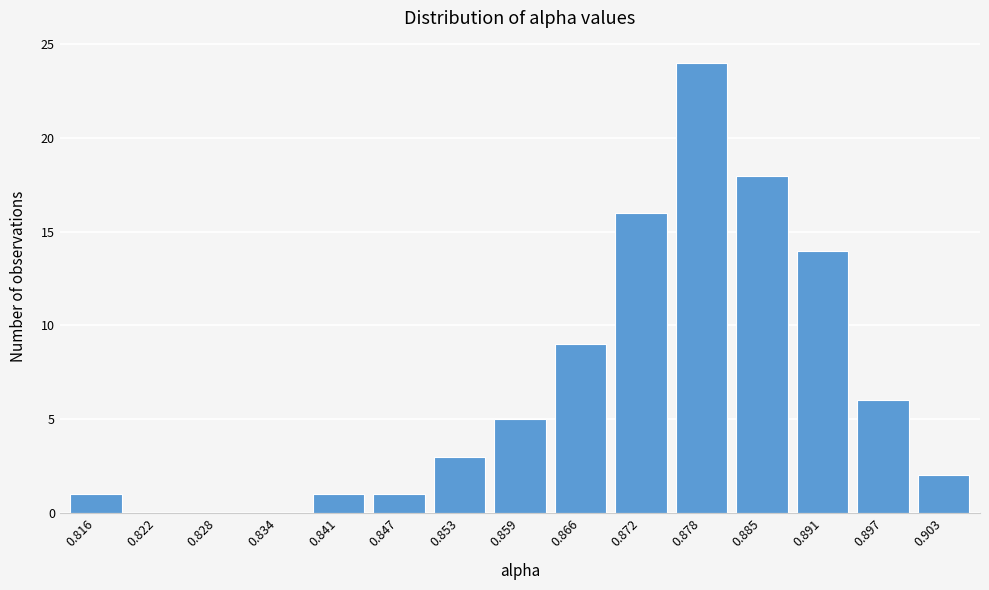

Reading left to right, extract all data points from this chart.

0.816=1	0.822=0	0.828=0	0.834=0	0.841=1	0.847=1	0.853=3	0.859=5	0.866=9	0.872=16	0.878=24	0.885=18	0.891=14	0.897=6	0.903=2